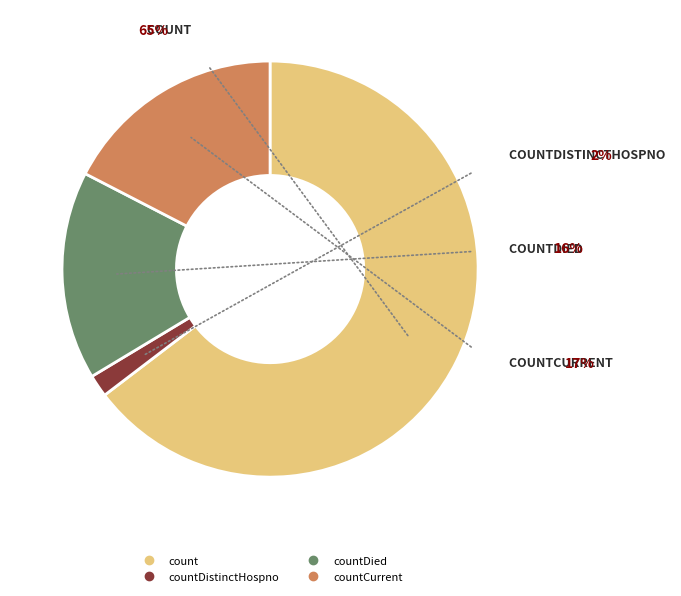

Which category has the biggest portion of the pie?

count